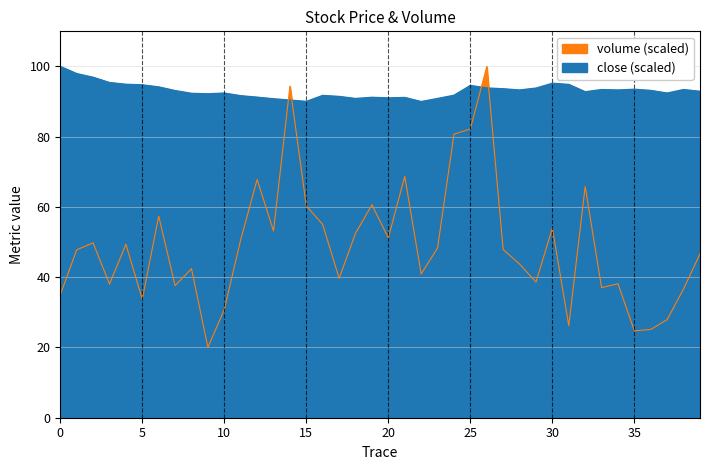

How many data points does each series have?

40